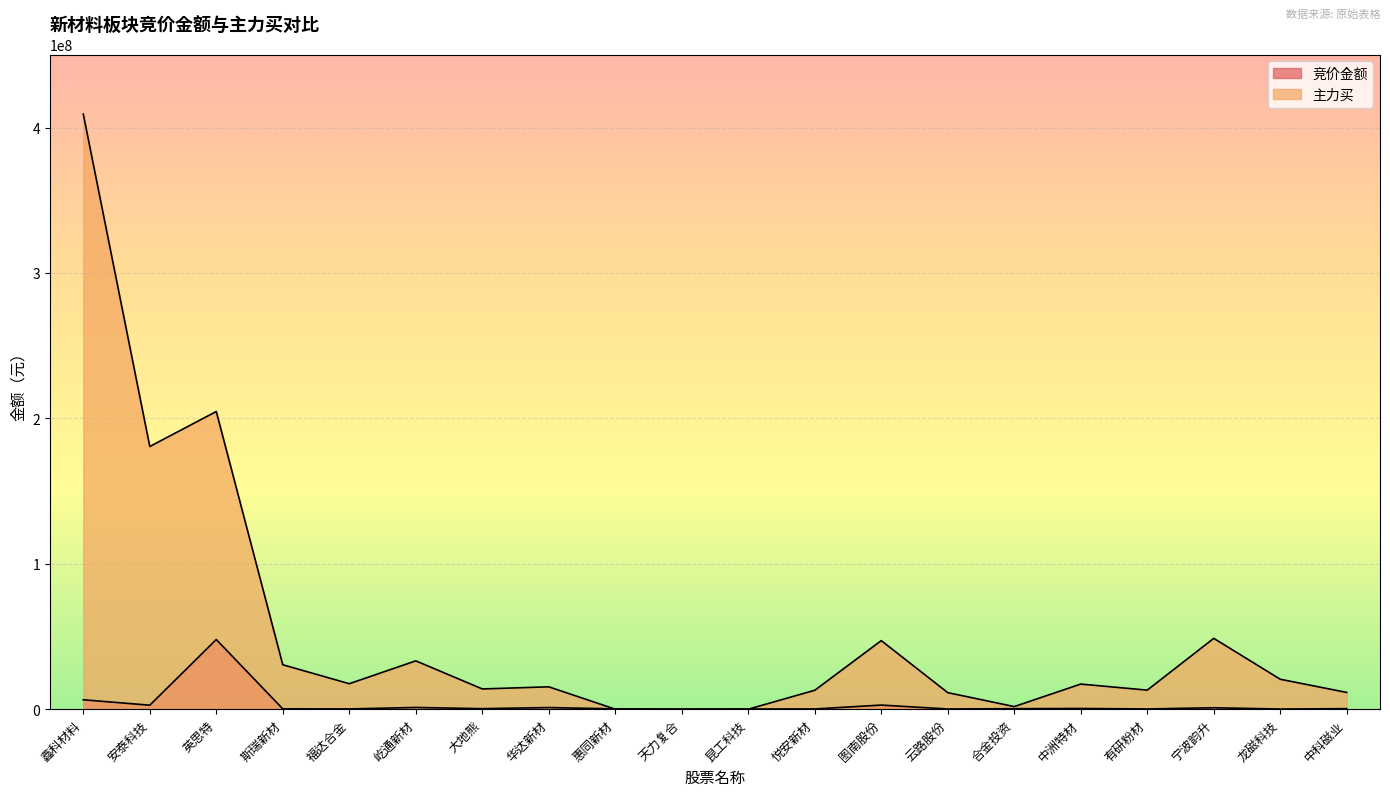

The 主力买 series shows 180664214 at 安泰科技. True or false?

True